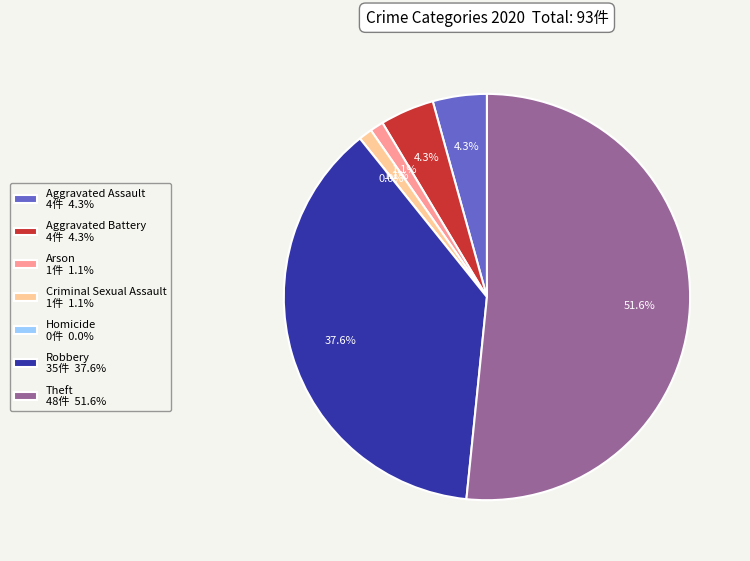

What is the change in value from Homicide to Theft?

+48